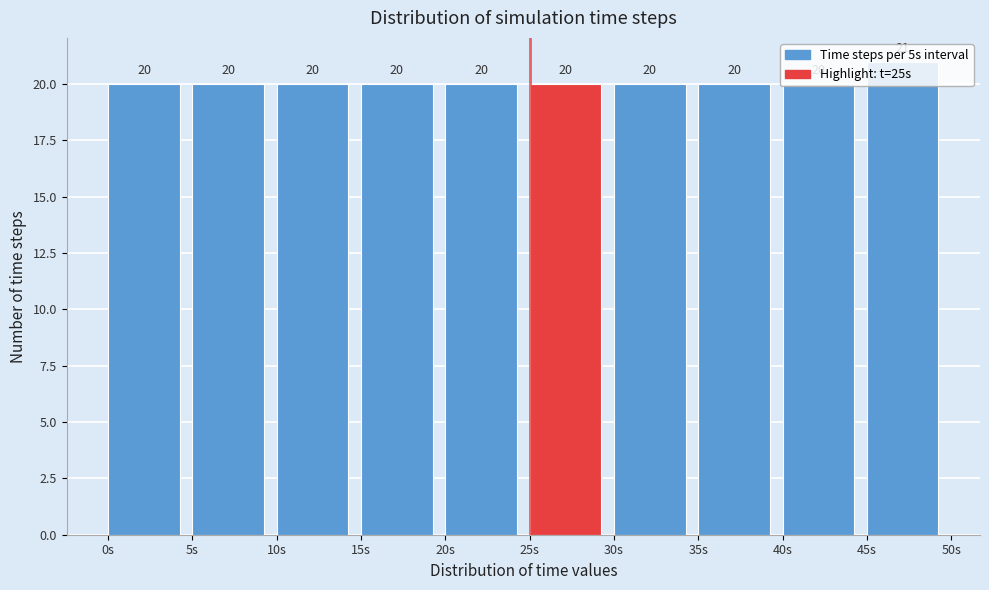

What is the height of the bar covering 40 to 45 on the x-axis?

20